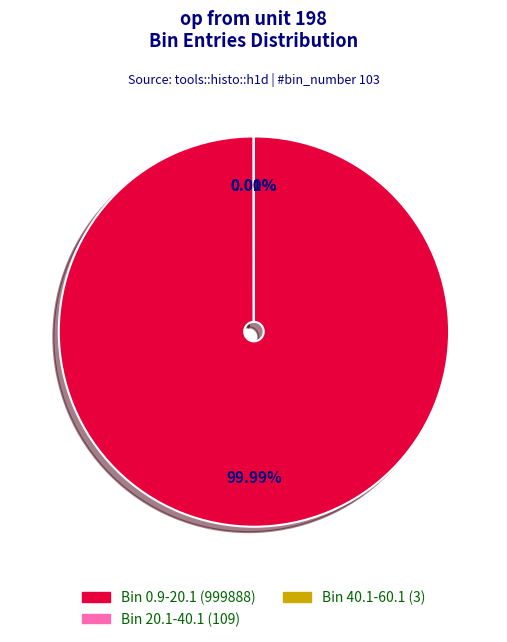

What is the majority slice?

Bin 0.9-20.1 (999888)